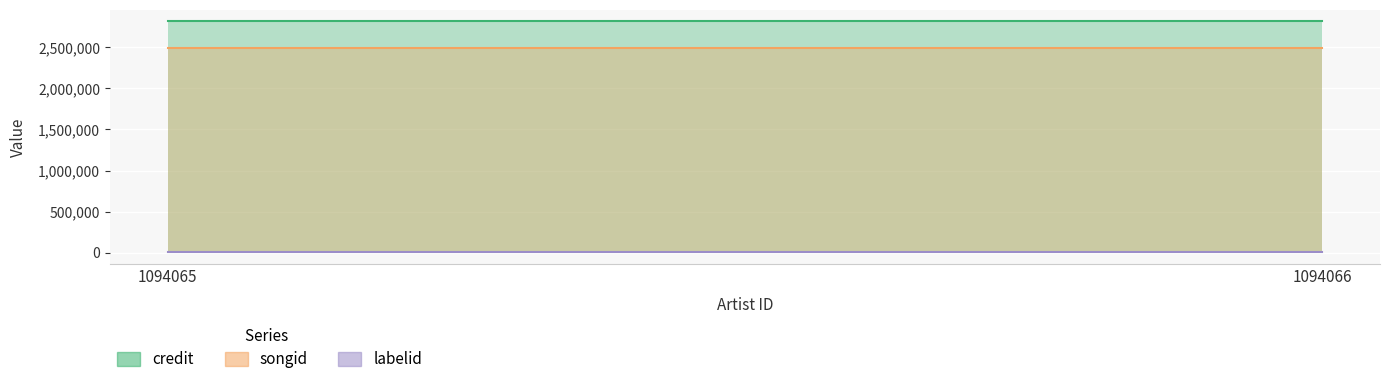

True or false: credit has a value of 3882145 at 1094065.

False